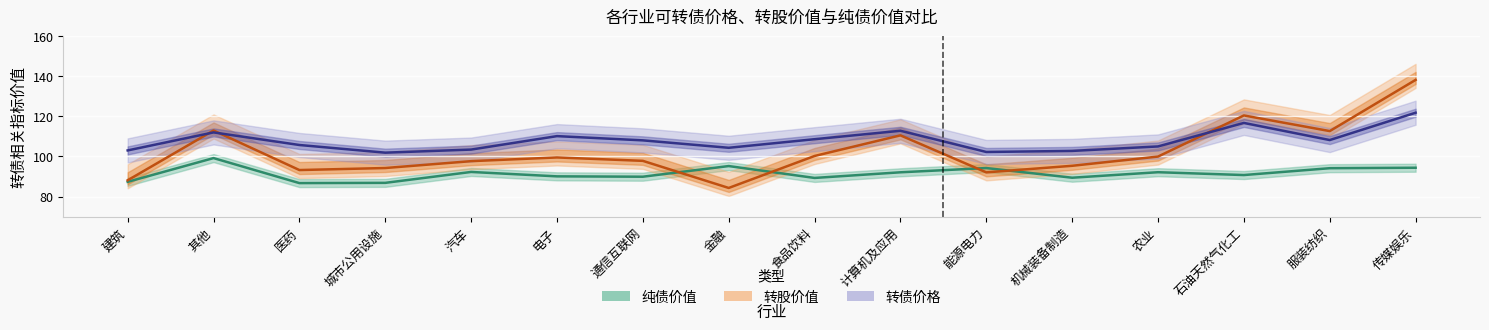

What is the difference between the highest and lowest values at 城市公用设施?

15.0